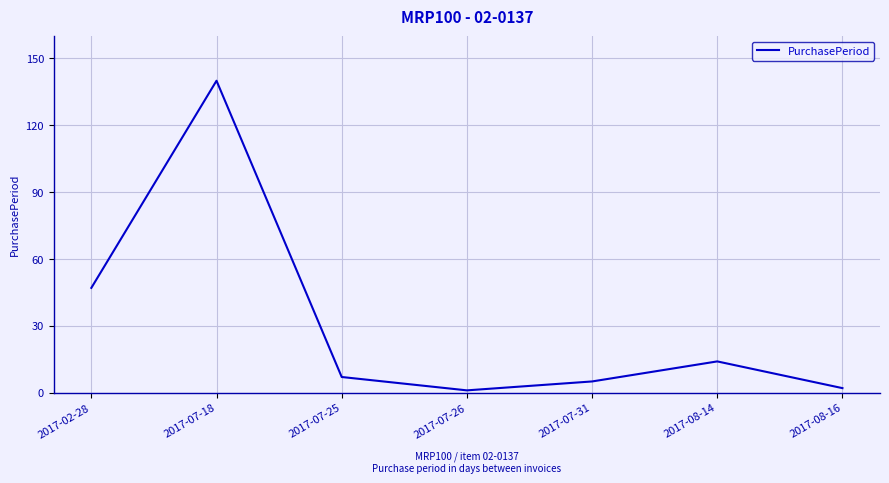

True or false: there are more than 2 points higher than both neighbors.

False